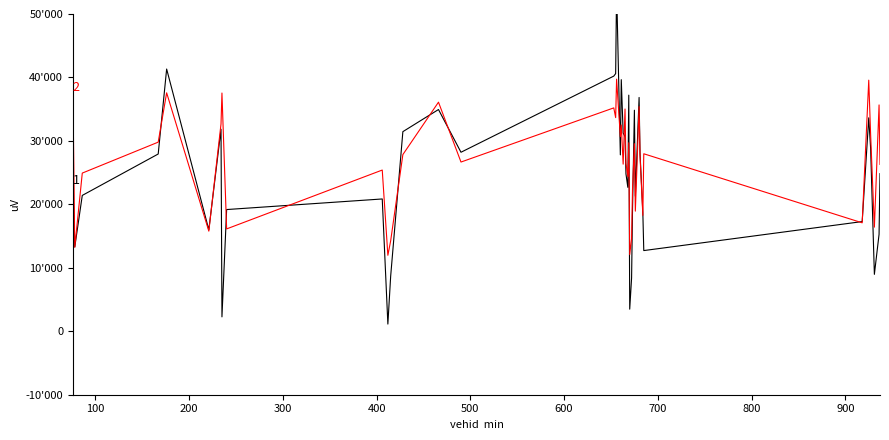

What is the difference between the maximum and minimum values in the instspeed series?

52913.6